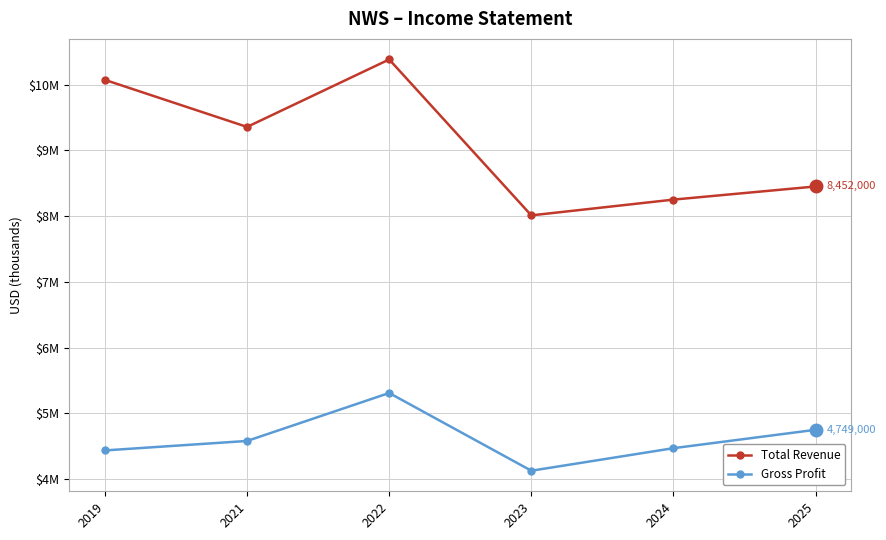

What is the approximate value of Gross Profit at 2021, to the nearest 100?

4579000